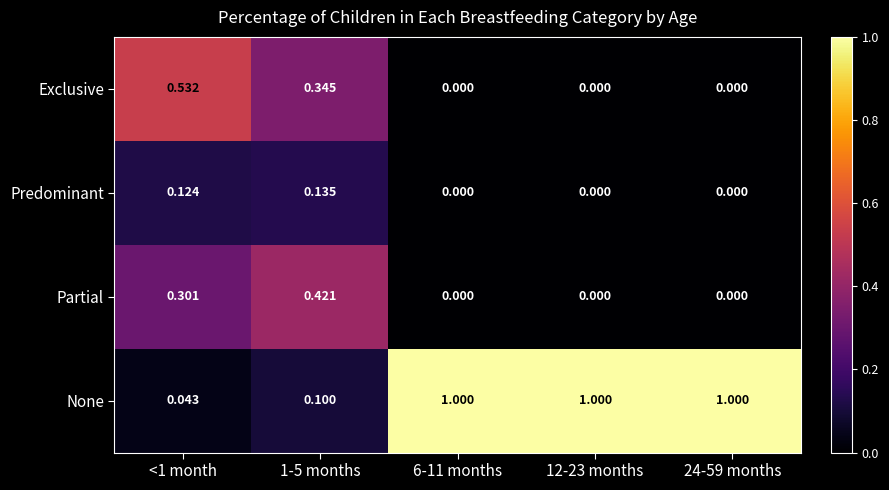

Which series has the largest range (max minus min)?

None